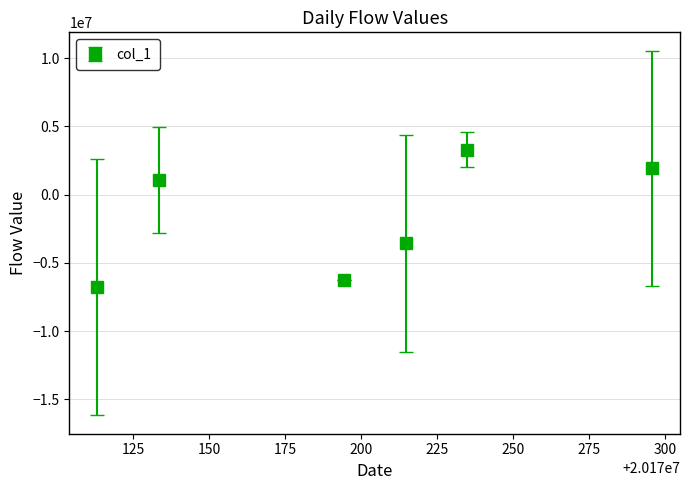

What is the value of the 4th point from the left?

-3575072.7